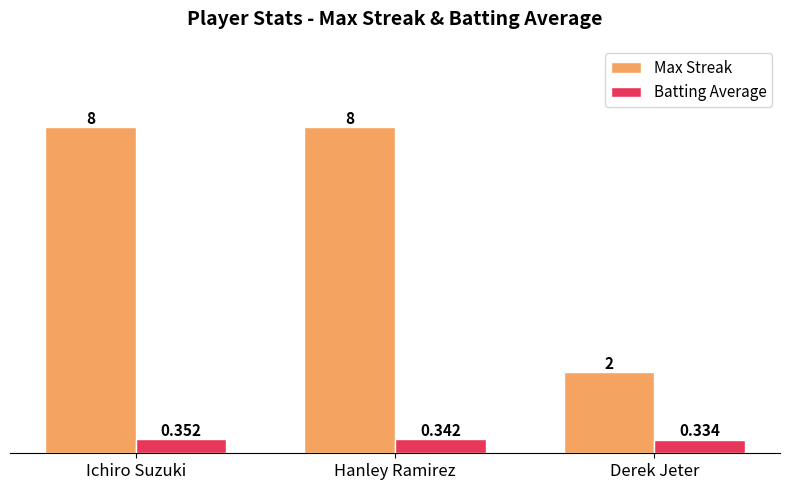

At how many categories does at least one series exceed 1?

3